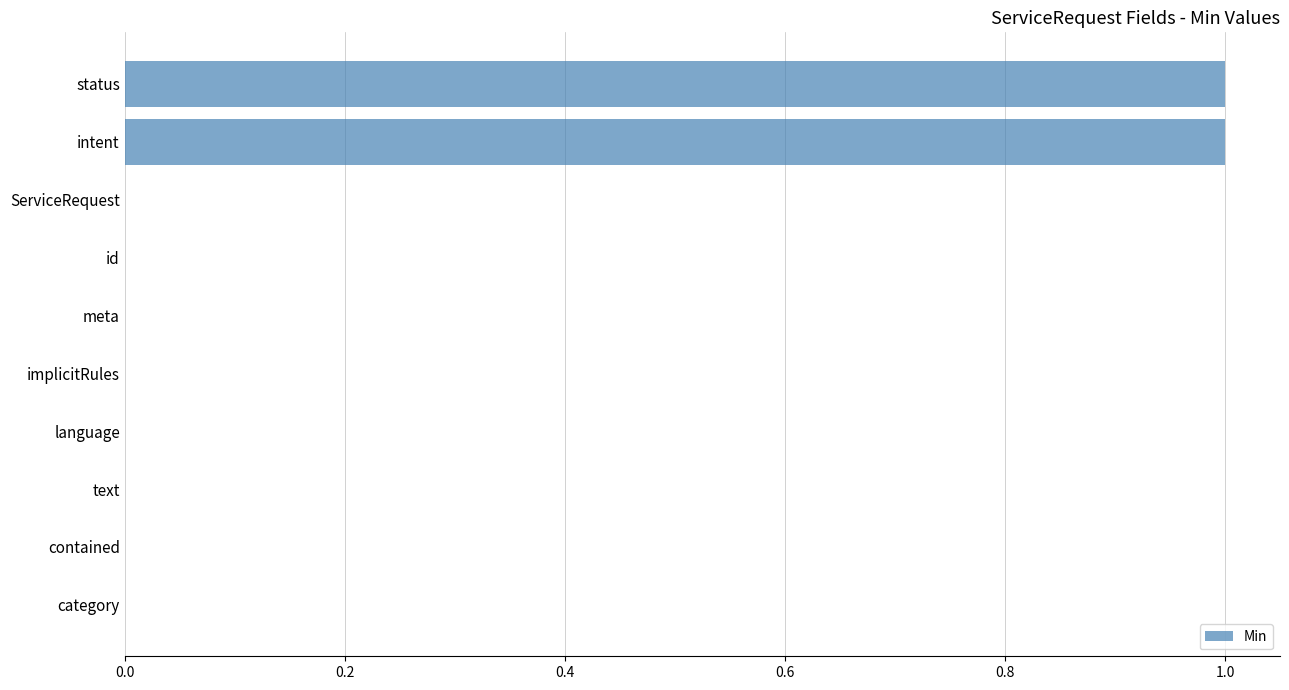

Are the bars horizontal?

Yes